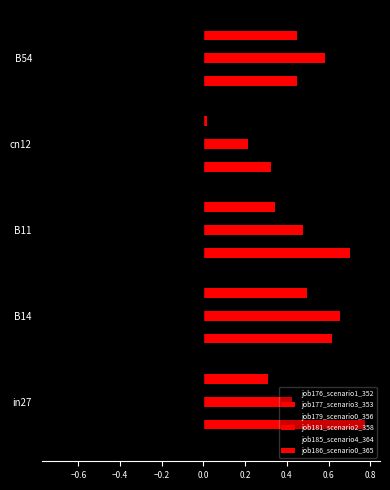

How many distinct data groups are displayed?

6